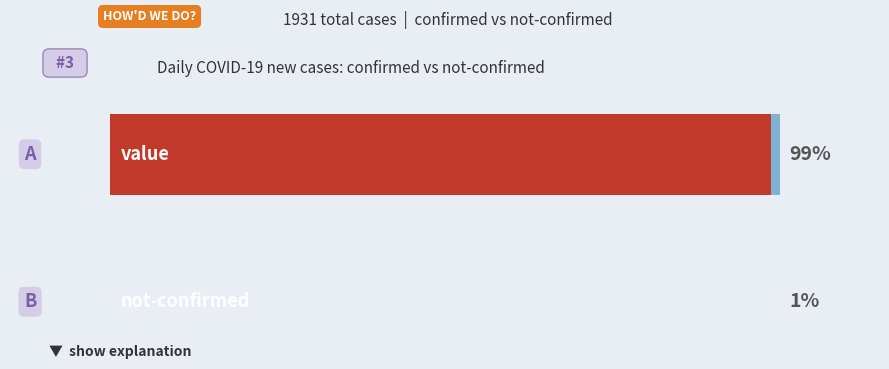

Where is not-confirmed nearest to the value 1?

1